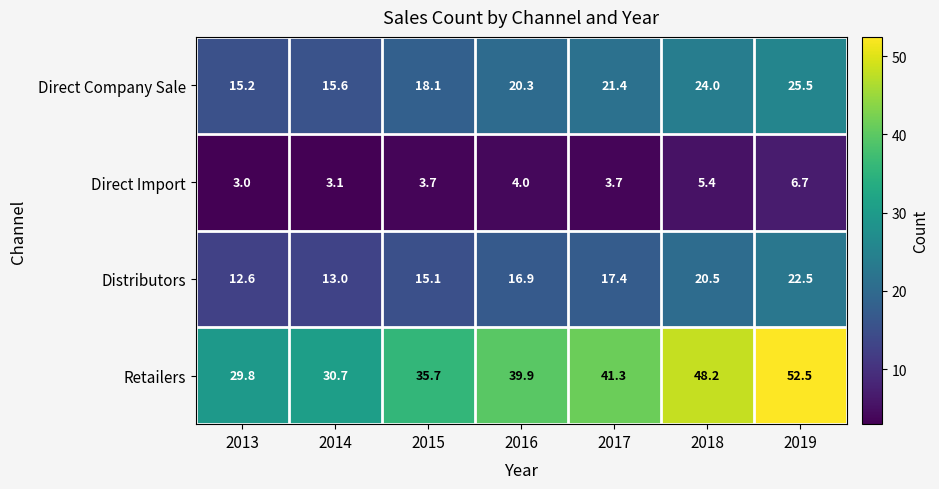

How many data points in Direct Company Sale are less than 20?

3